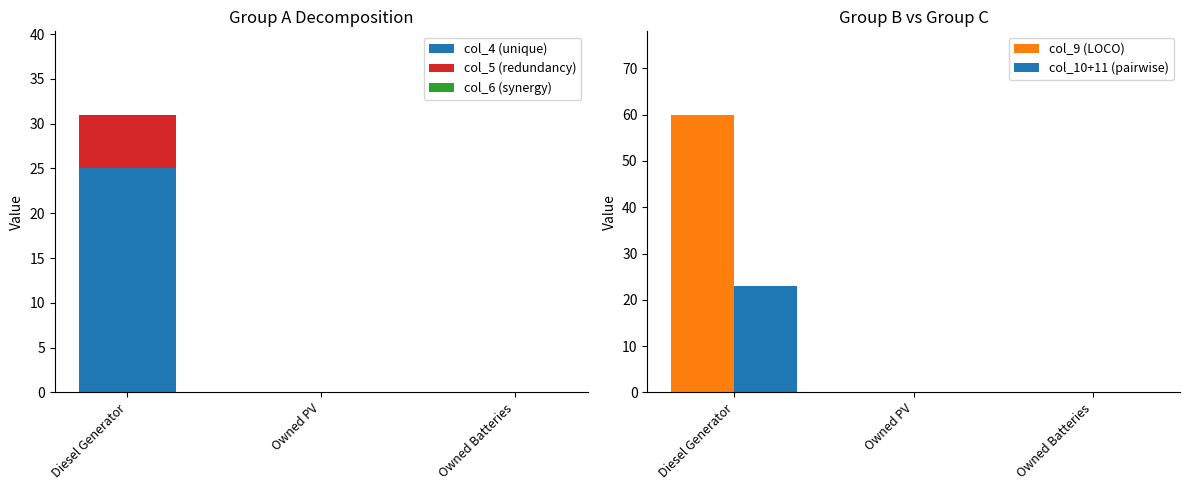

Between Diesel Generator and Owned Batteries, which is larger?

Diesel Generator